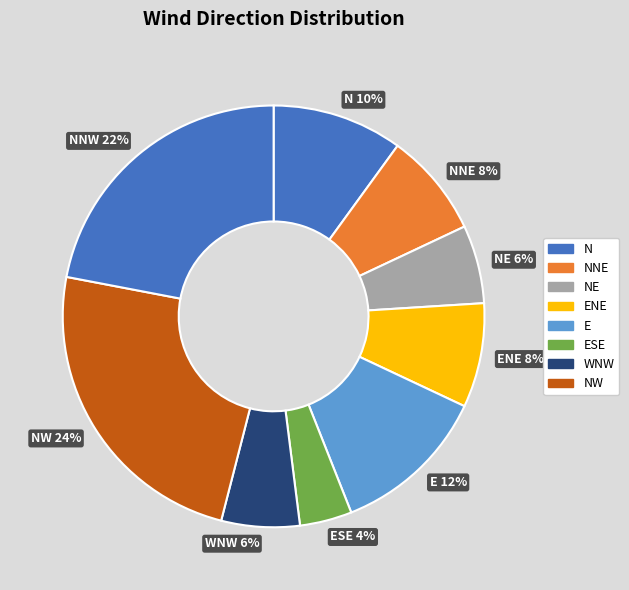

Which slice is the largest?

NW 24%